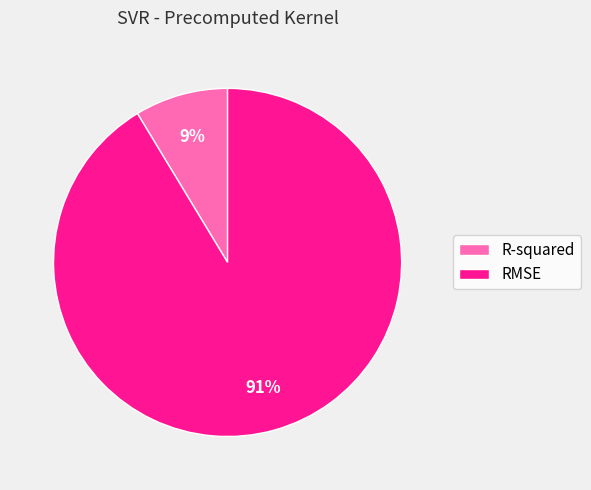

How many segments does this pie chart have?

2